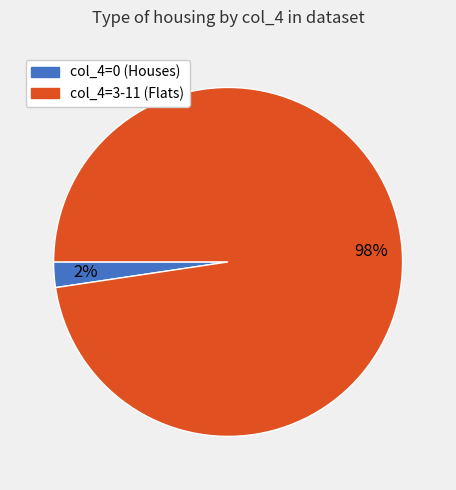

To the nearest percent, what is the average slice percentage?

50%